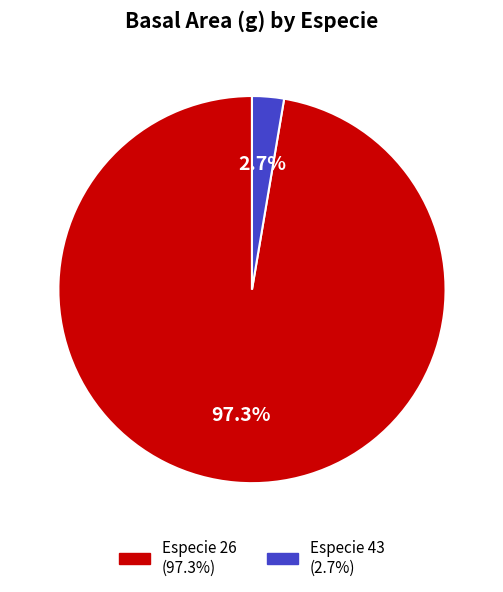

Is there any slice that represents more than half of the pie?

Yes